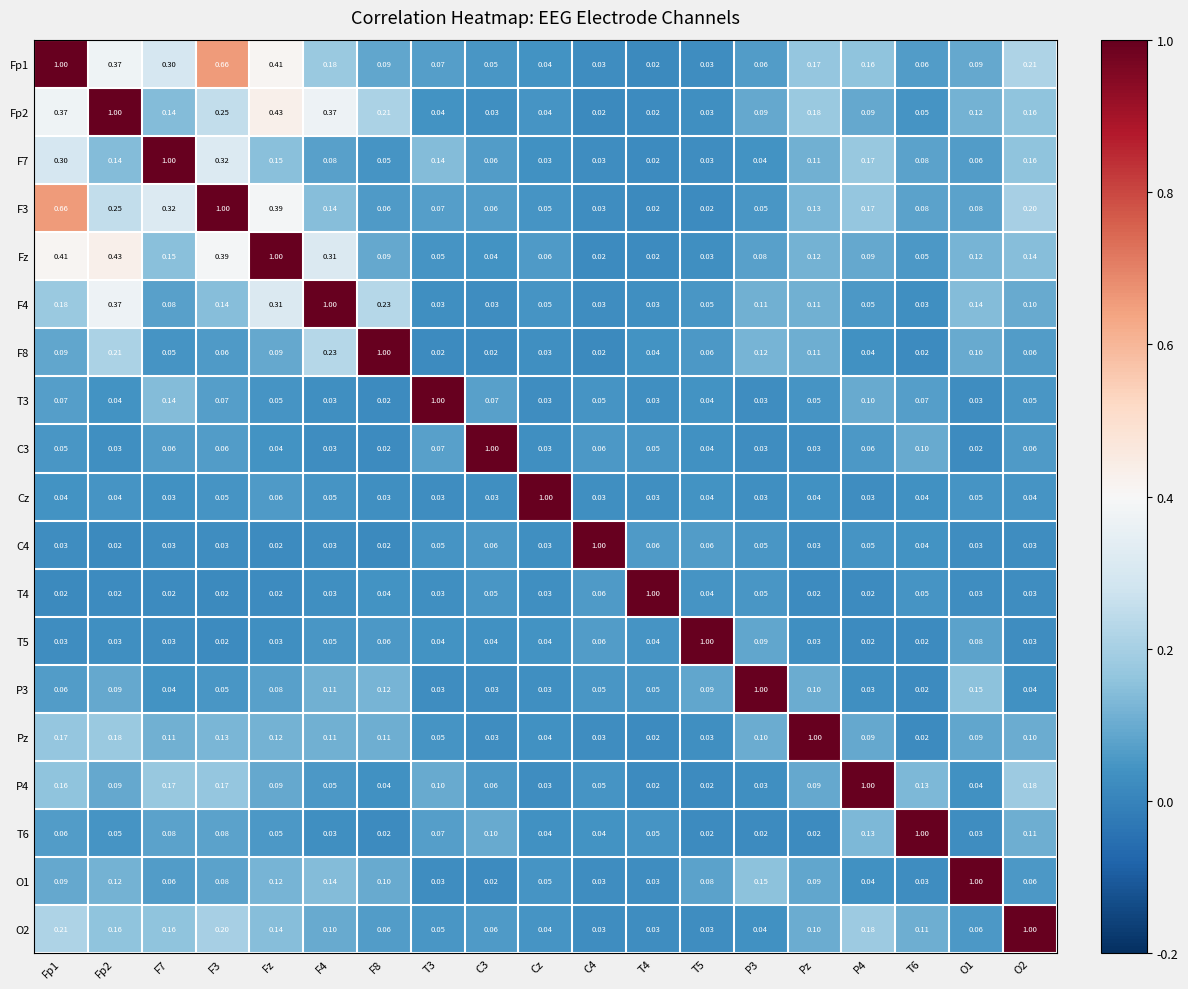

Is the value of Pz at Fp2 greater than the value of T4 at Cz?

Yes